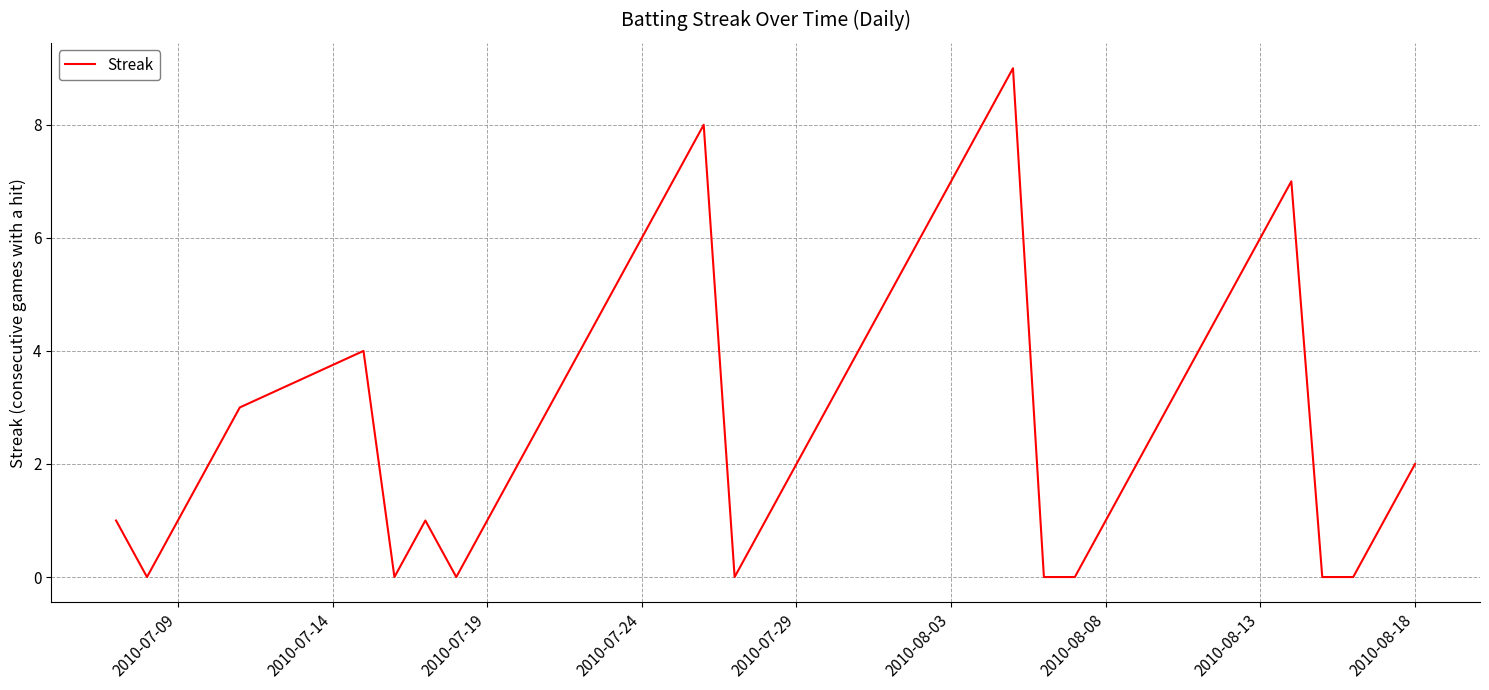

What is the difference between the maximum and minimum values?

9